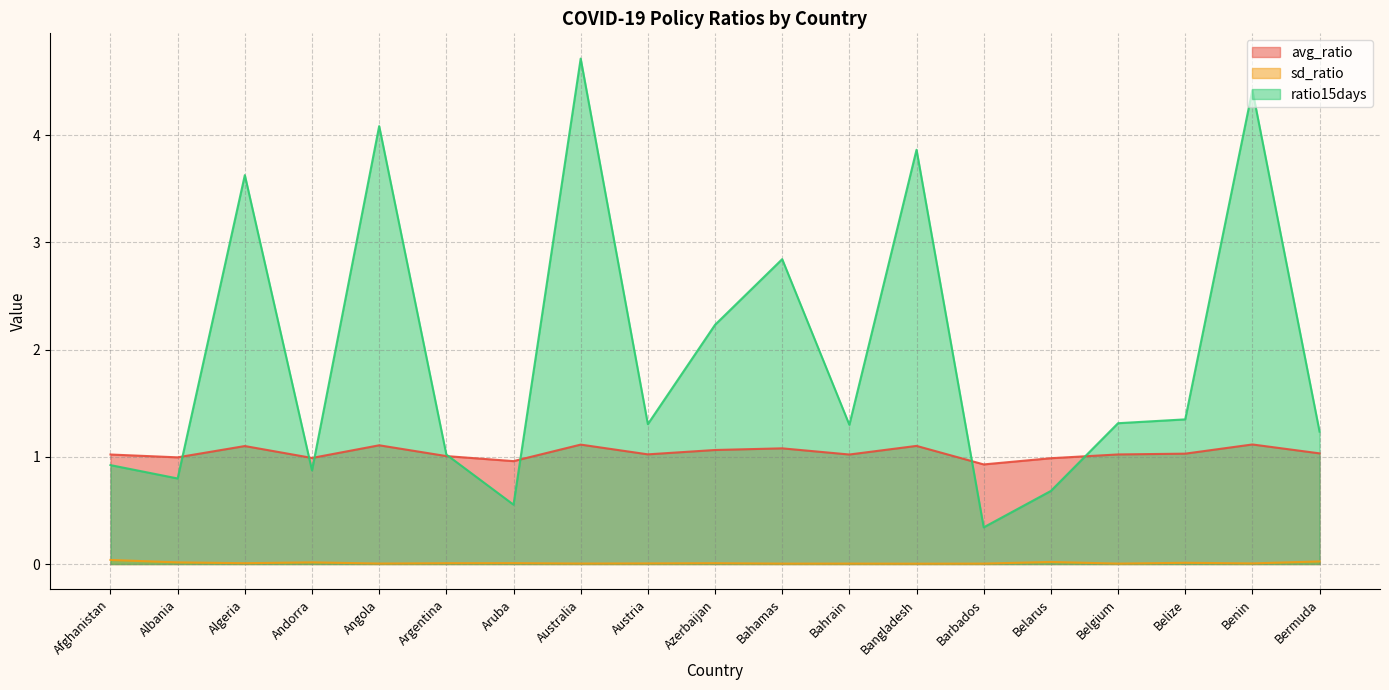

At Andorra, list the series in order from largest to smallest.

avg_ratio, ratio15days, sd_ratio